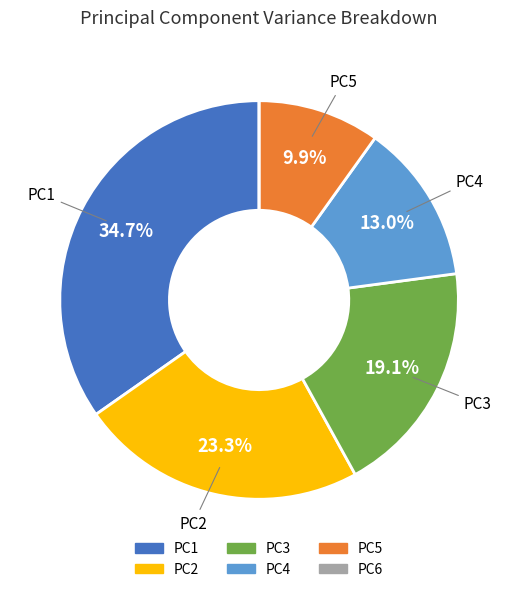

Does PC4 account for over 50% of the chart?

No